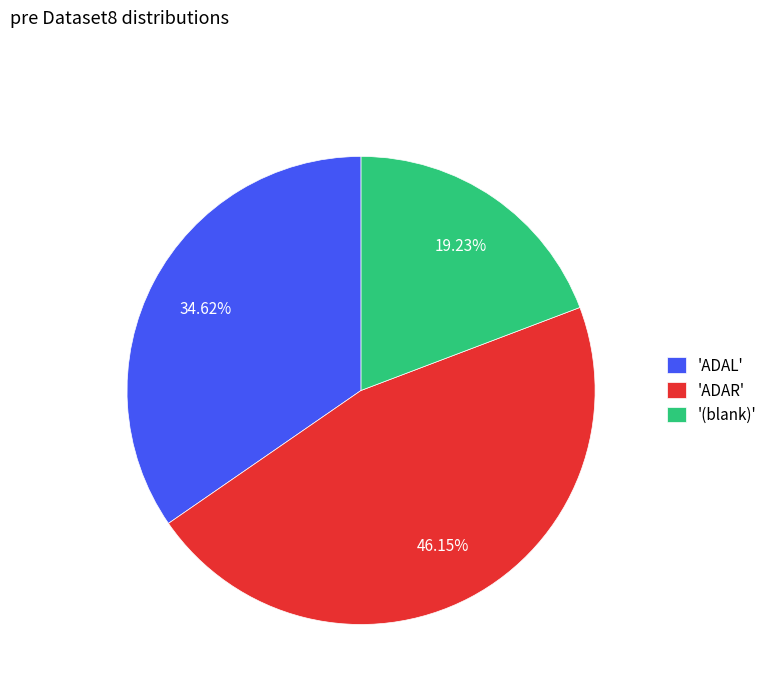

Does '(blank)' represent more than half of the total?

No